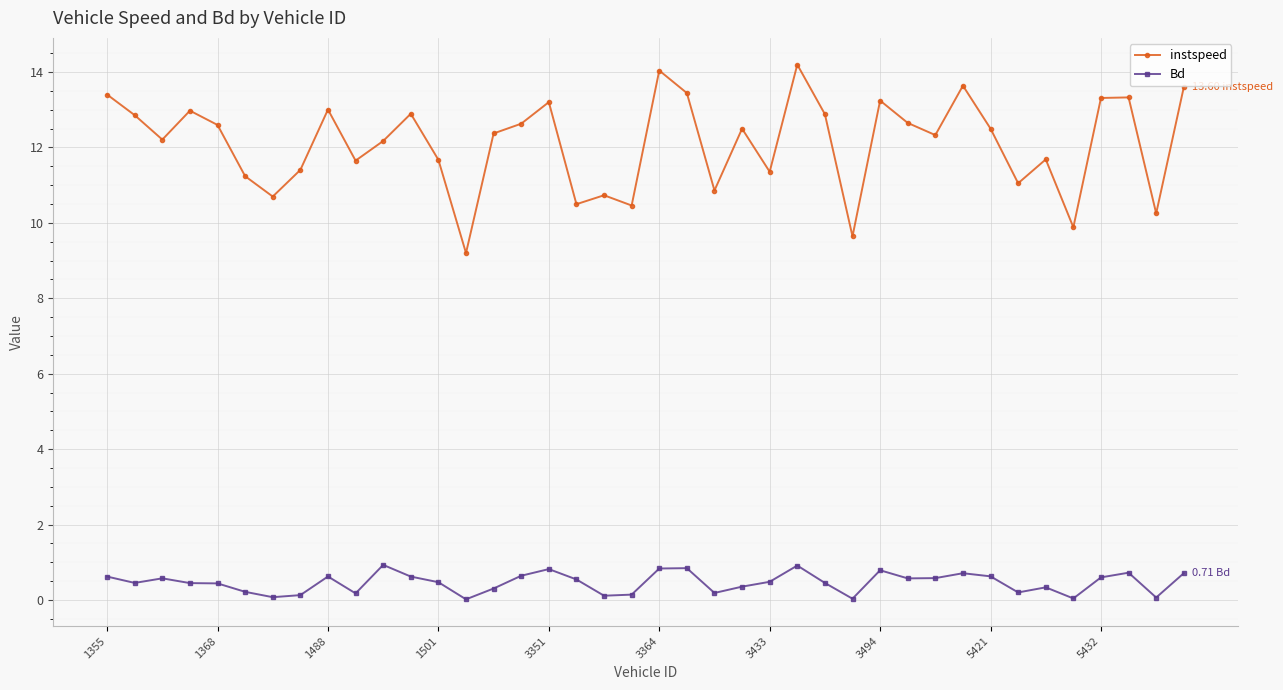

What is the average value of the instspeed series?

12.1